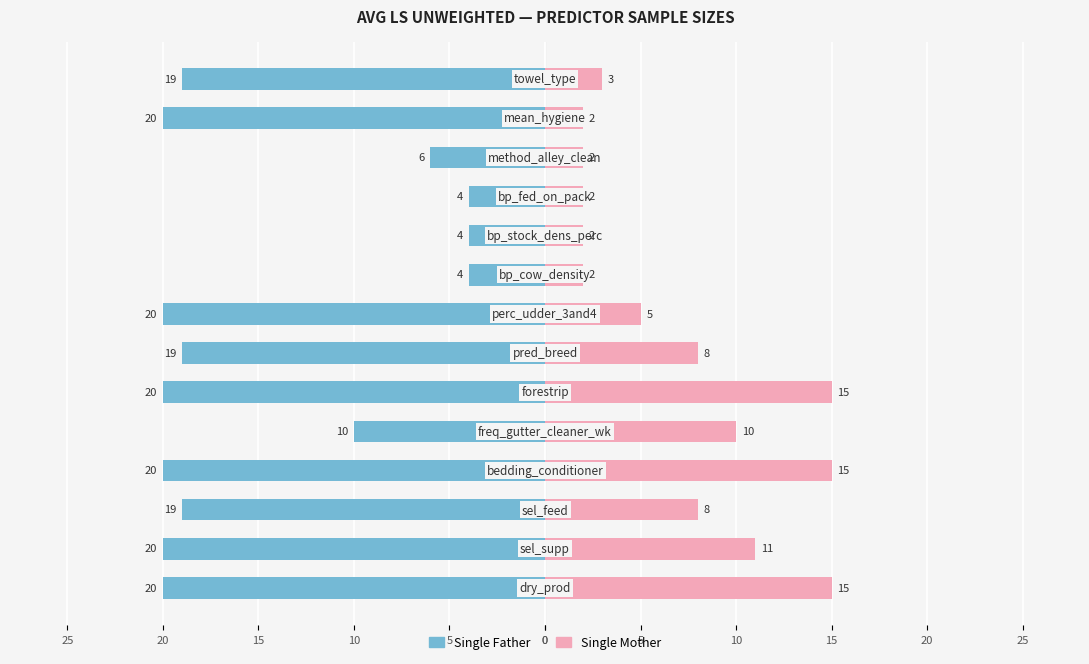

How many data points in Single Mother are above 8?

5